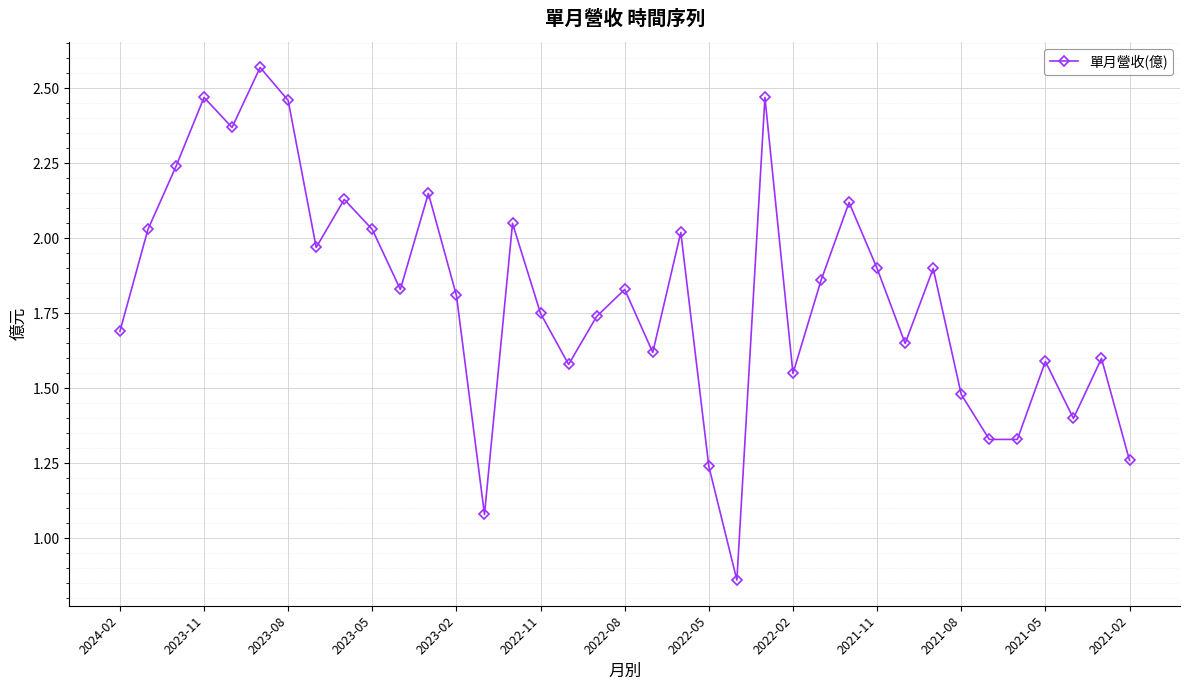

What is the sum of all values?

67.0